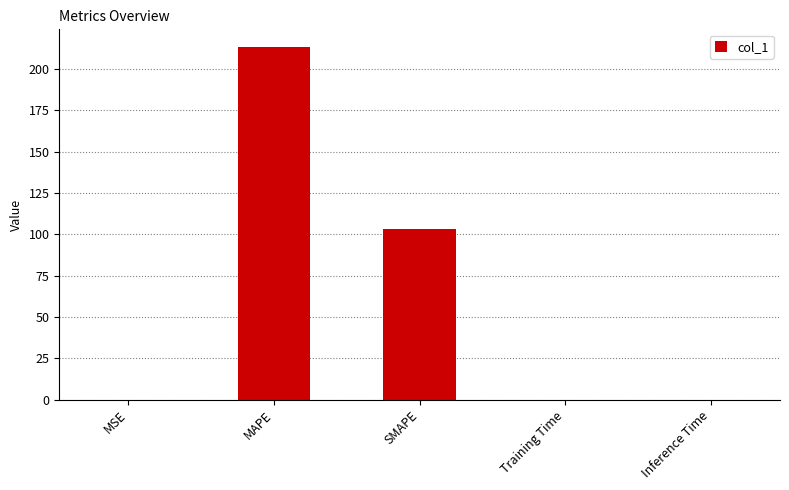

The chart shows a value of 0.0 at MSE. True or false?

True